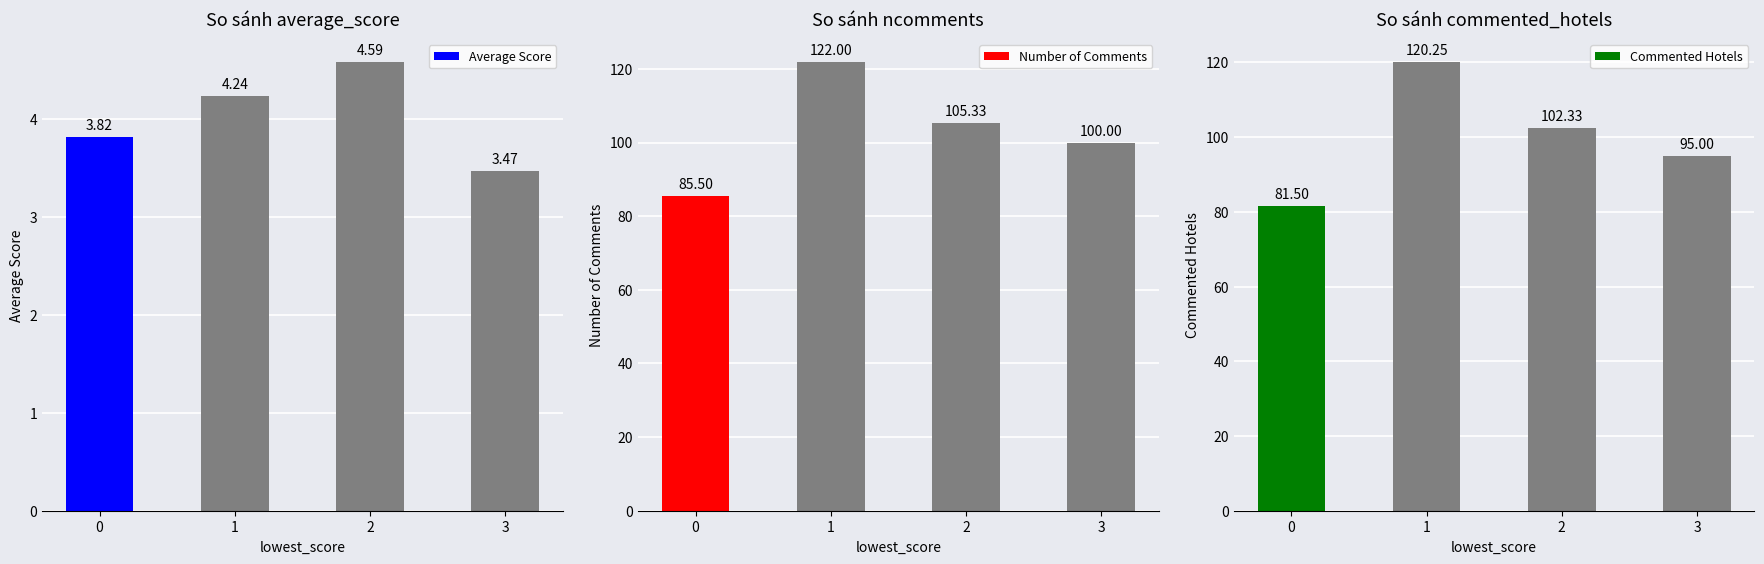

Which series has the widest spread of values?

Commented Hotels